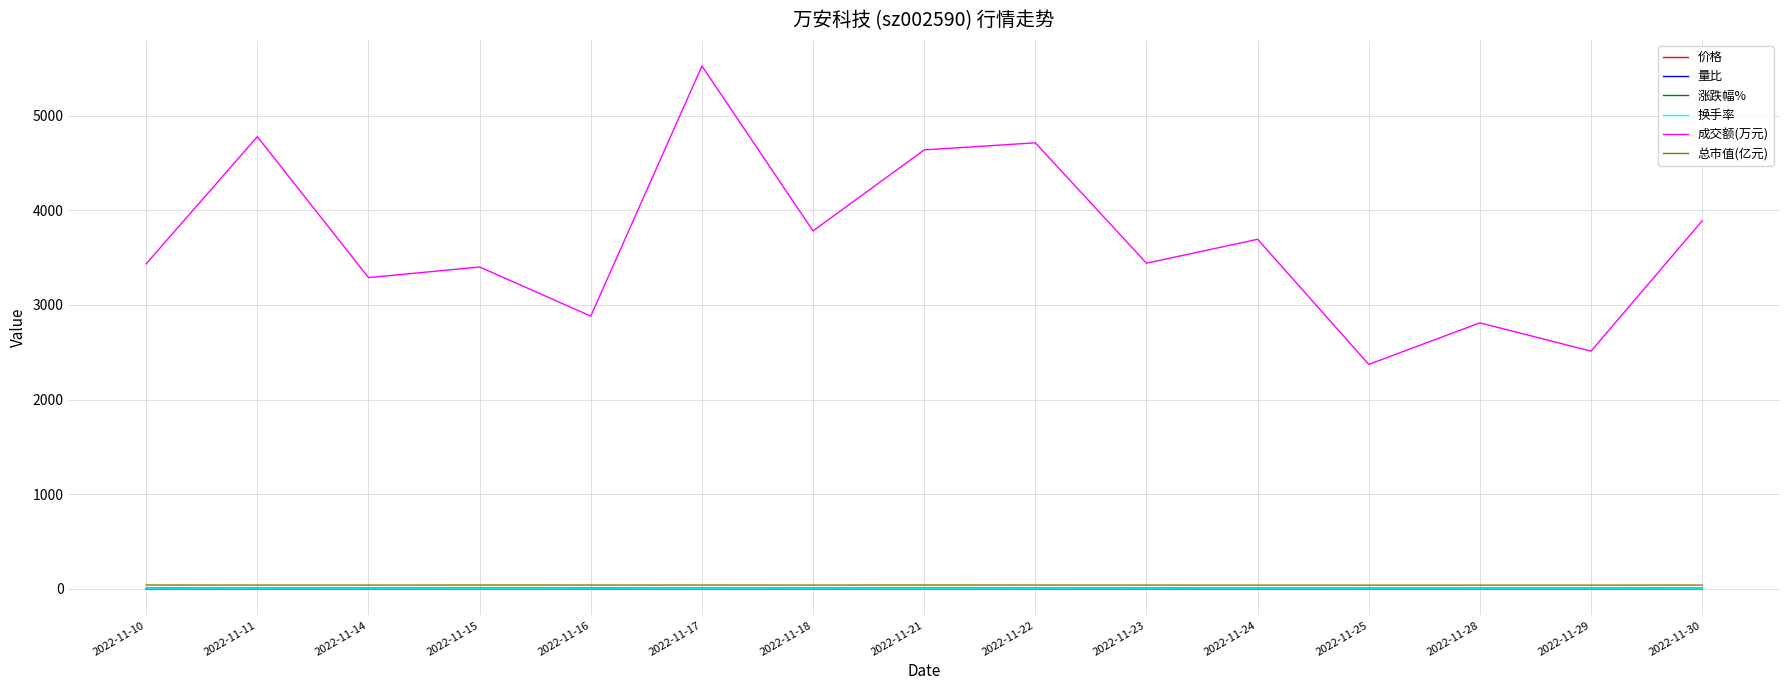

True or false: 成交额(万元) and 量比 intersect in this chart.

False